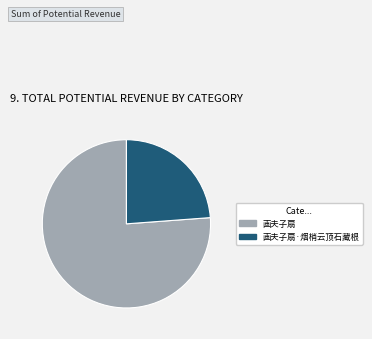

The 画夫子扇·烟梢云顶石藏根 slice represents 24% of the pie. True or false?

True